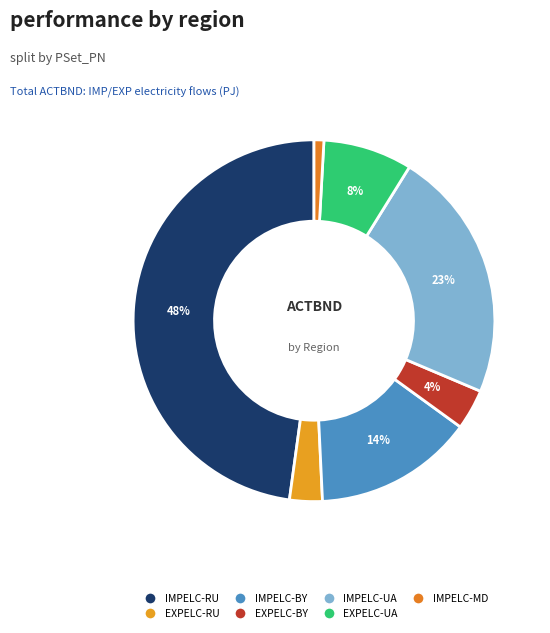

Which slice is the largest?

IMPELC-RU